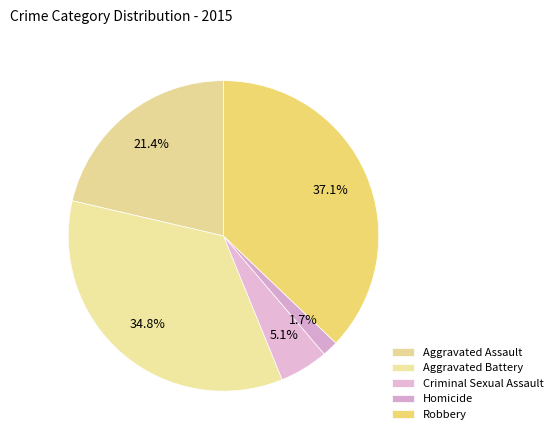

Count the number of slices in the pie.

5